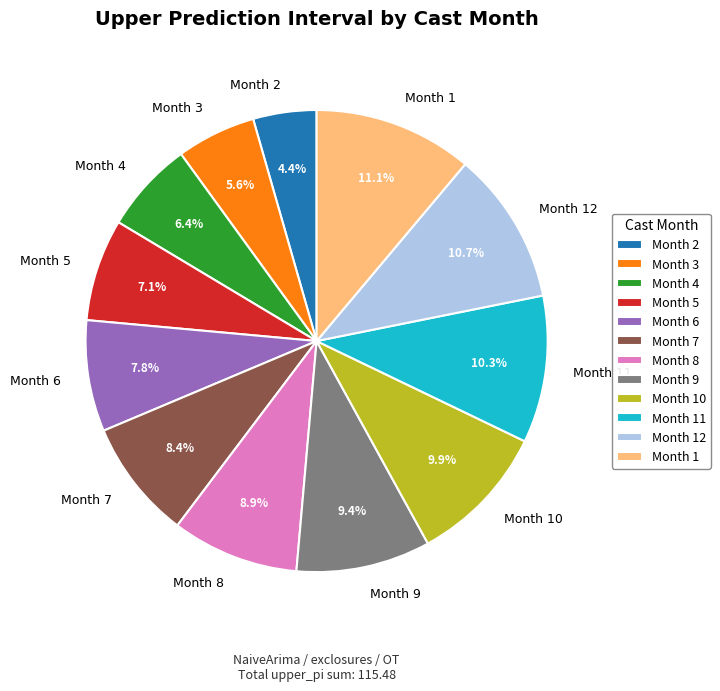

To the nearest percent, what is the difference between the largest and smallest slice percentages?

7%